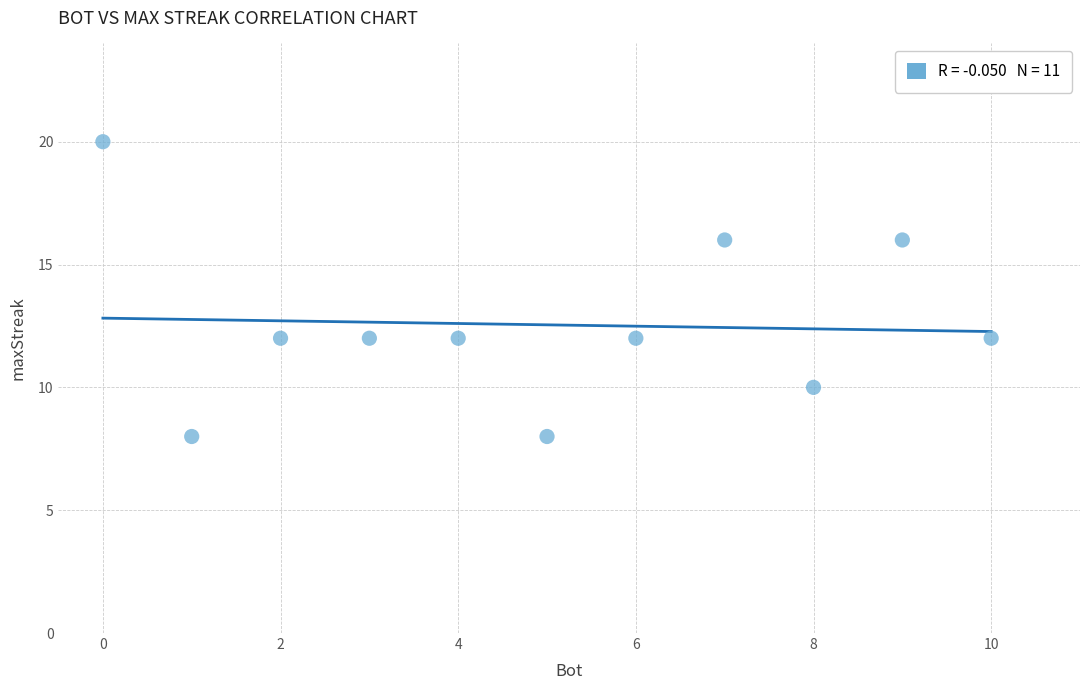

What is the range of Y values (max minus min)?

12